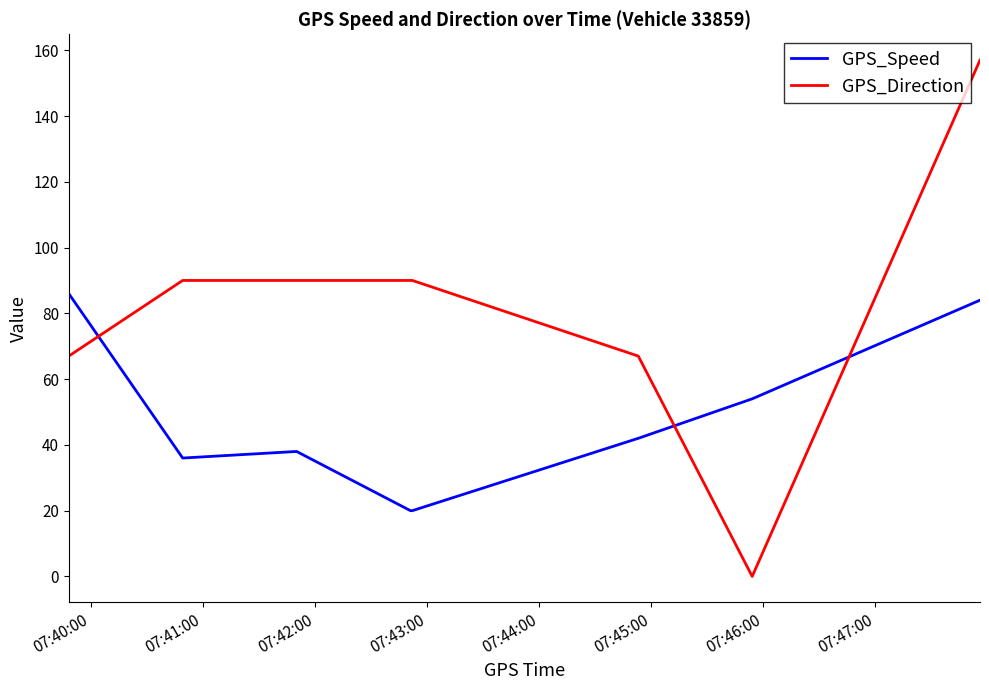

Reading left to right, transcribe all the data shown in this chart.

GPS_Speed: 86	36	38	20	20	42	54	84
GPS_Direction: 67	90	90	90	90	67	0	157